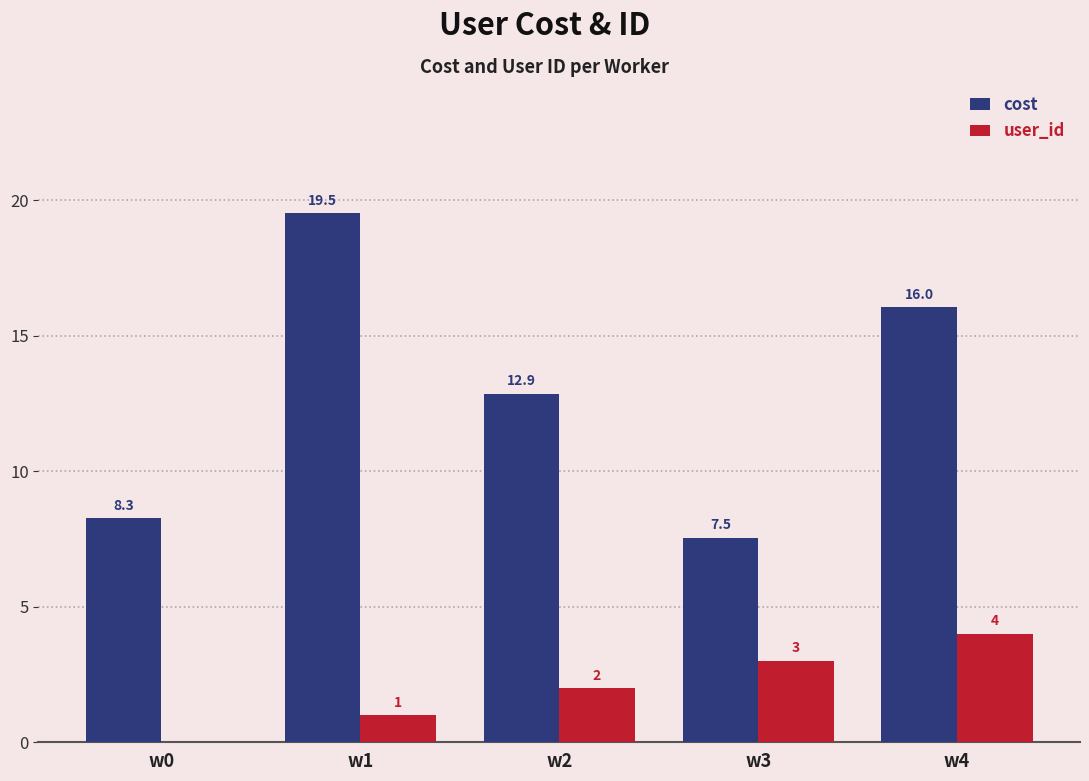

Between w1 and w4, which series saw the biggest shift?

cost